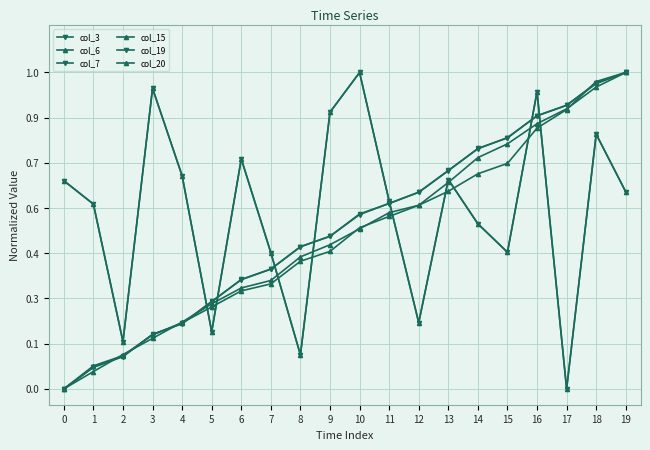

Which series has the largest total across all categories?

col_3